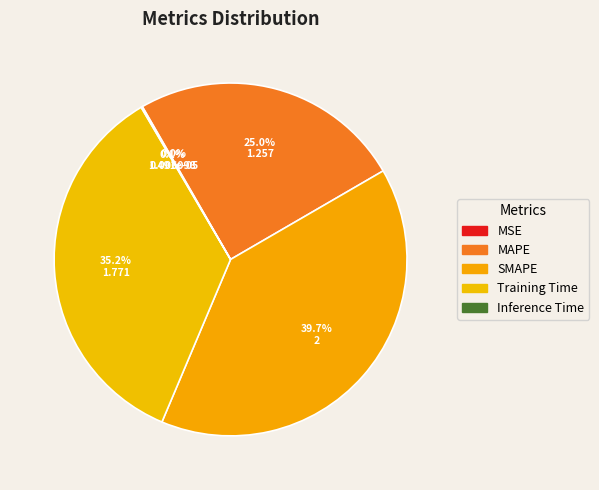

Which has a higher value, MSE or Training Time?

Training Time